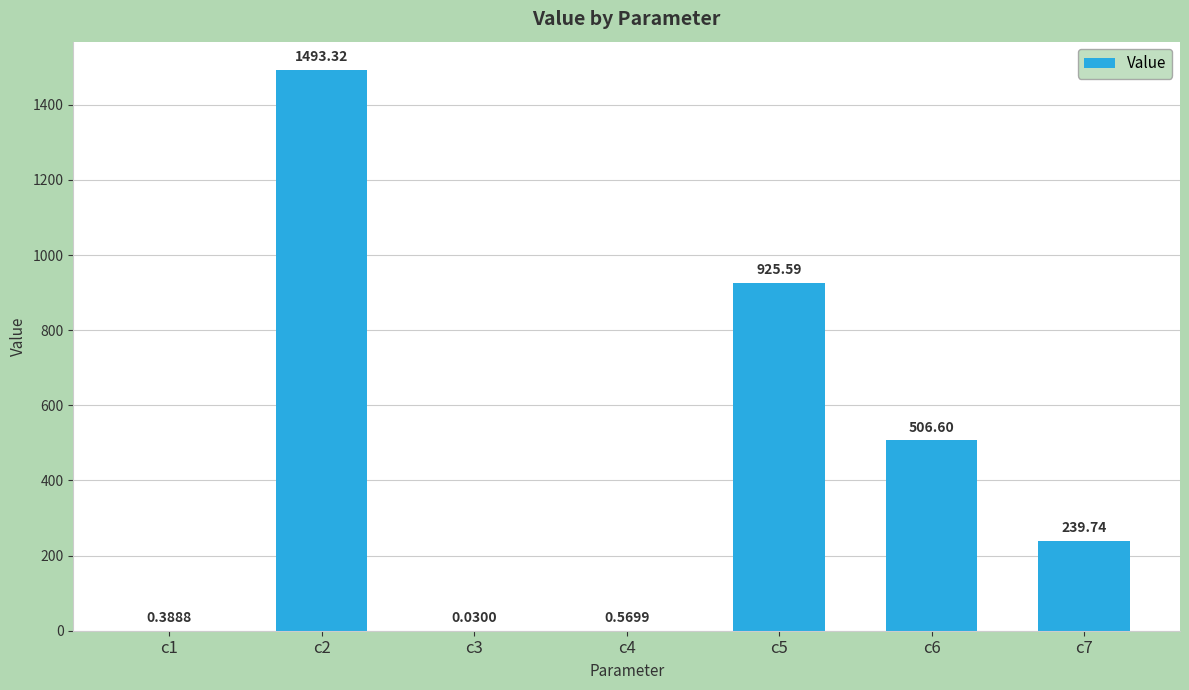

What is the change in value from c2 to c6?

-986.7